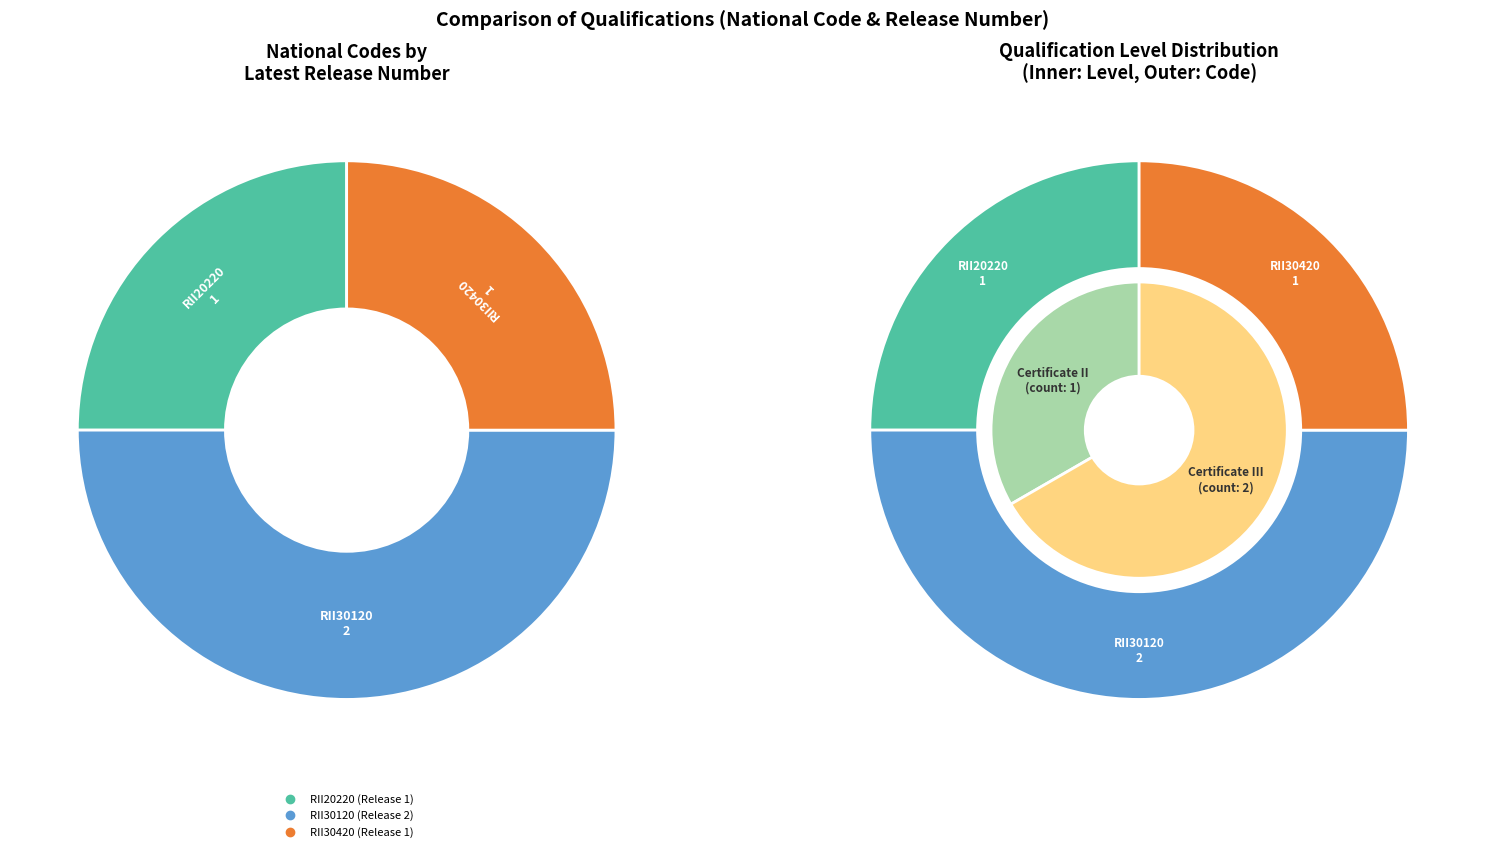

What is the change in value from RII20220 to RII30120?

+1